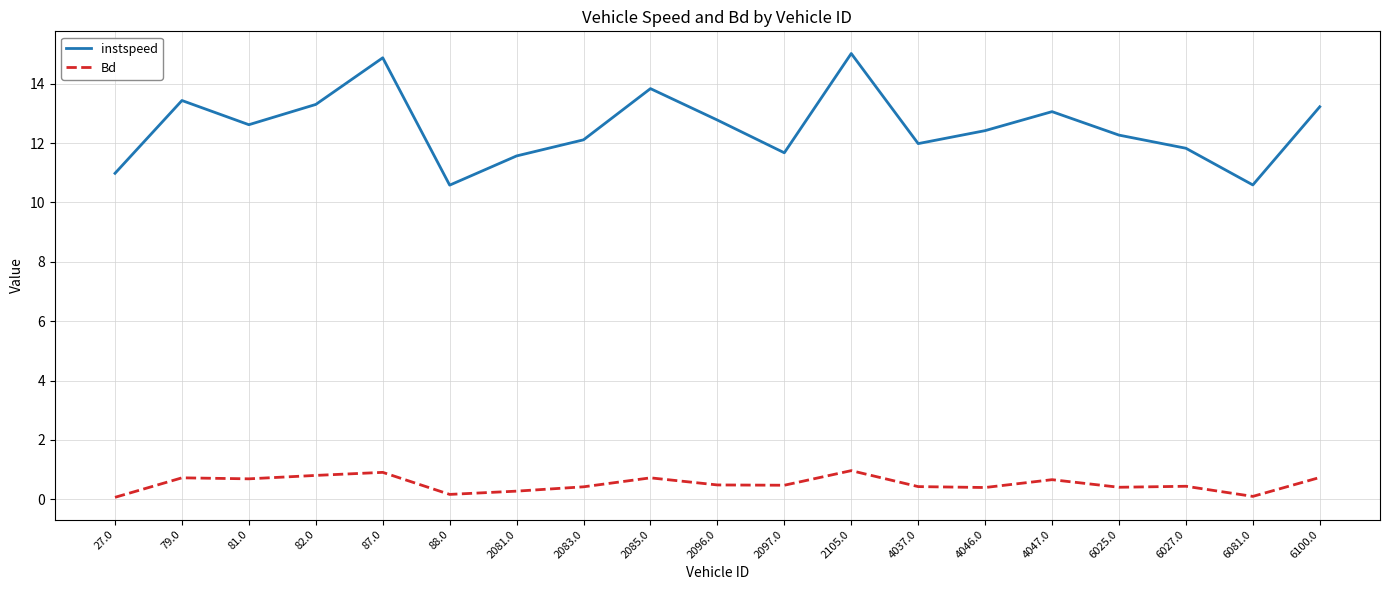

True or false: Bd and instspeed intersect in this chart.

False